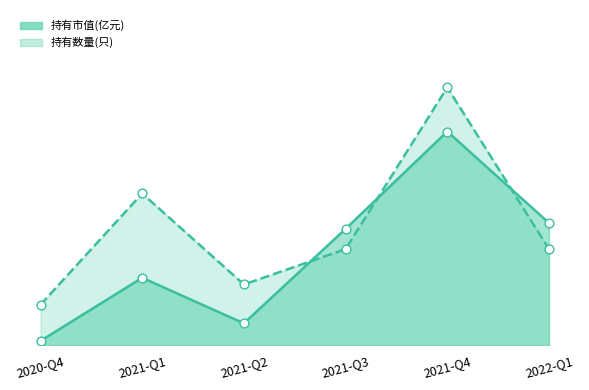

Is the value of 持有数量(只)_line at 2021-Q3 greater than the value of 持有数量(只)_markers at 2020-Q4?

Yes